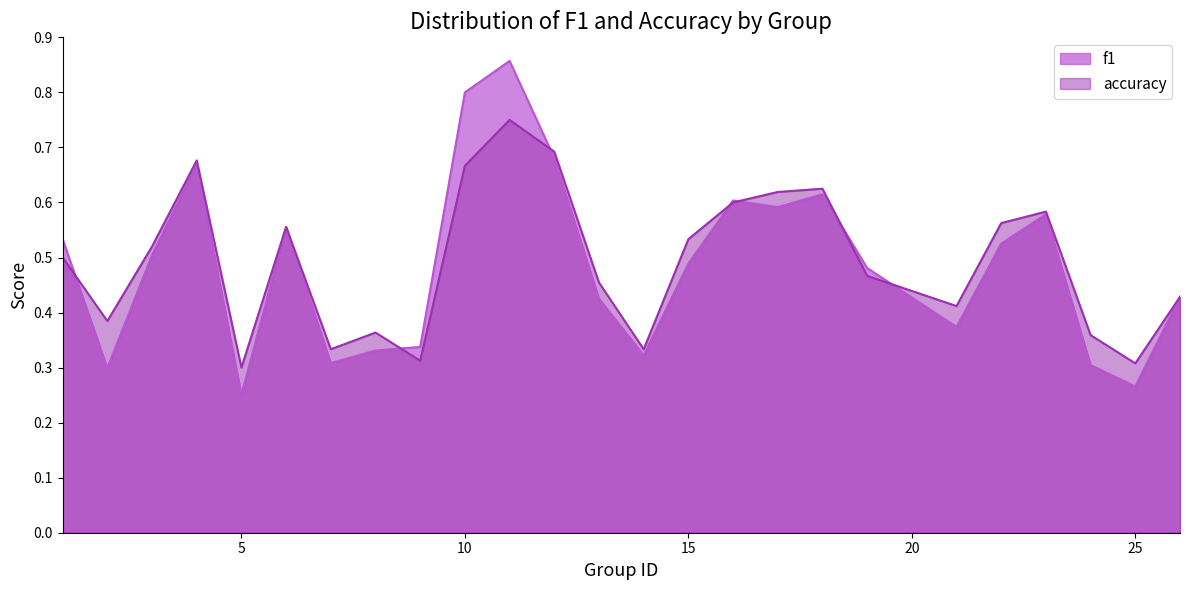

At how many categories does at least one series exceed 0?

25